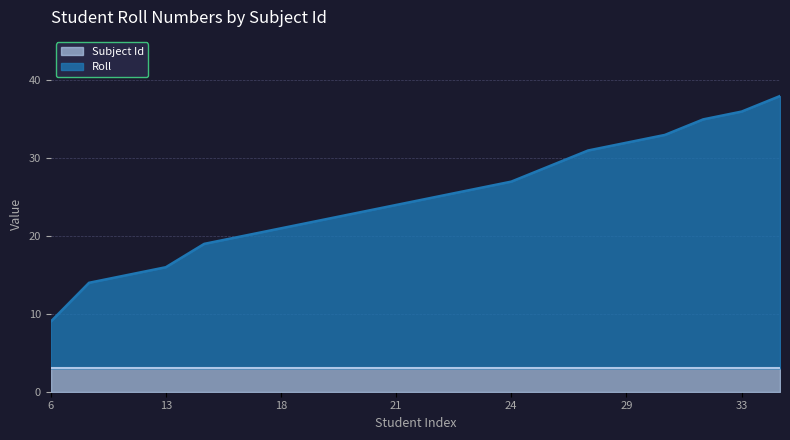

Reading left to right, what are all the values shown in this chart?

6=9	11=14	12=15	13=16	16=19	17=20	18=21	19=22	20=23	21=24	22=25	23=26	24=27	26=29	28=31	29=32	30=33	32=35	33=36	35=38